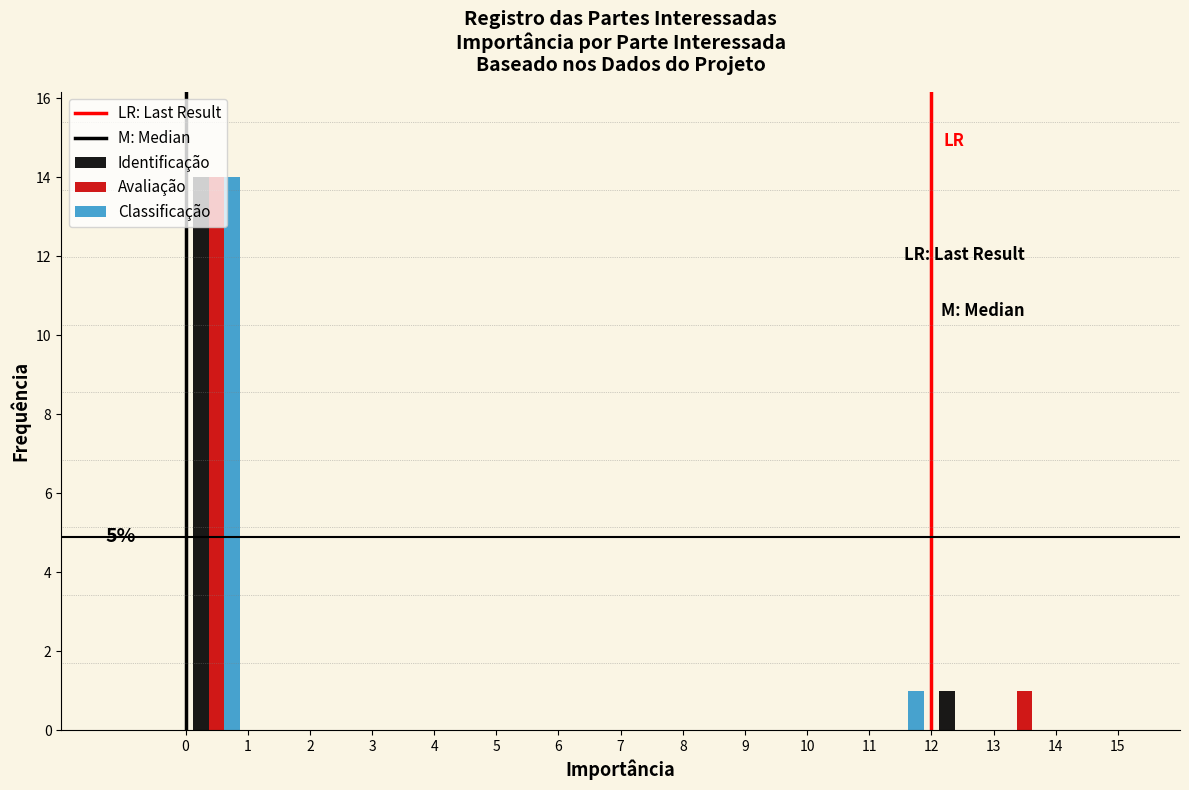

In the Classificação series, which range on the x-axis has the tallest bar?

0 to 1